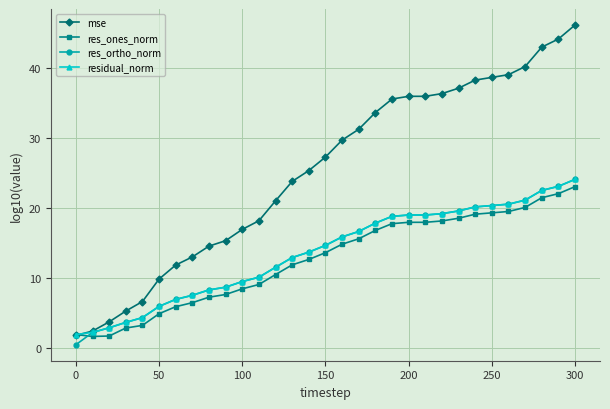

What is the value of the res_ortho_norm point at the 16th from the left?

14.7